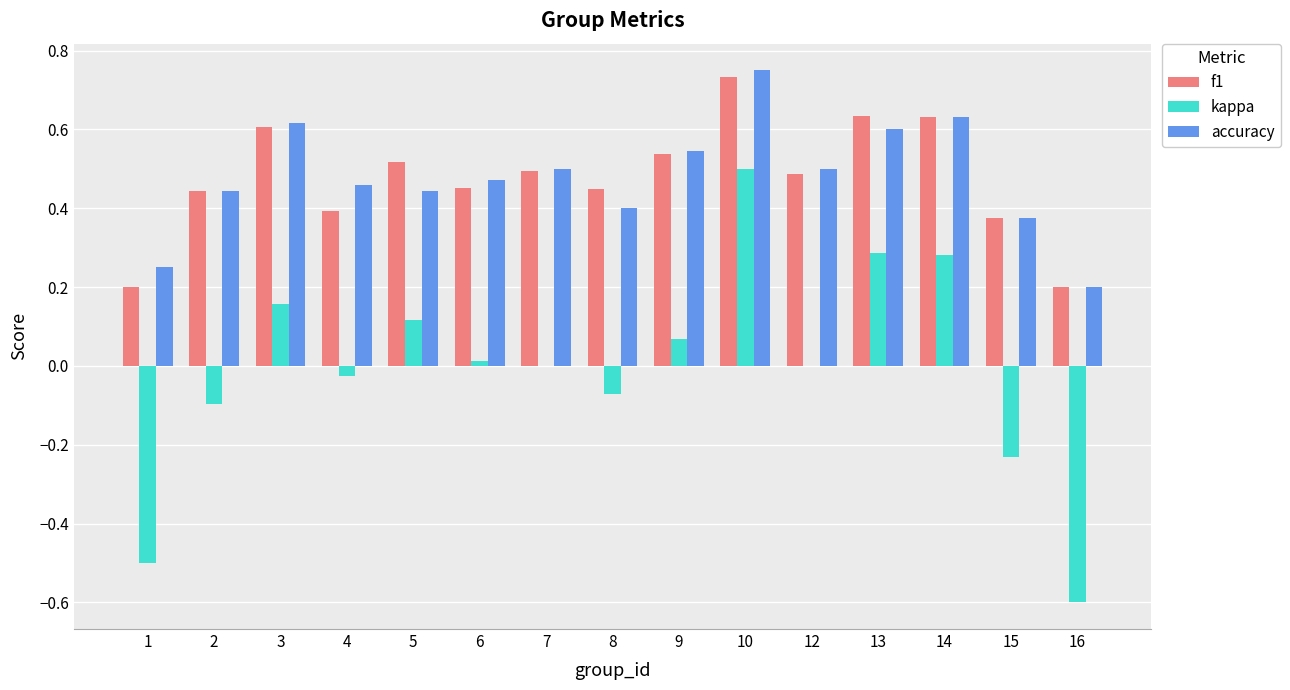

Is the value of f1 at 4 greater than the value of kappa at 15?

Yes